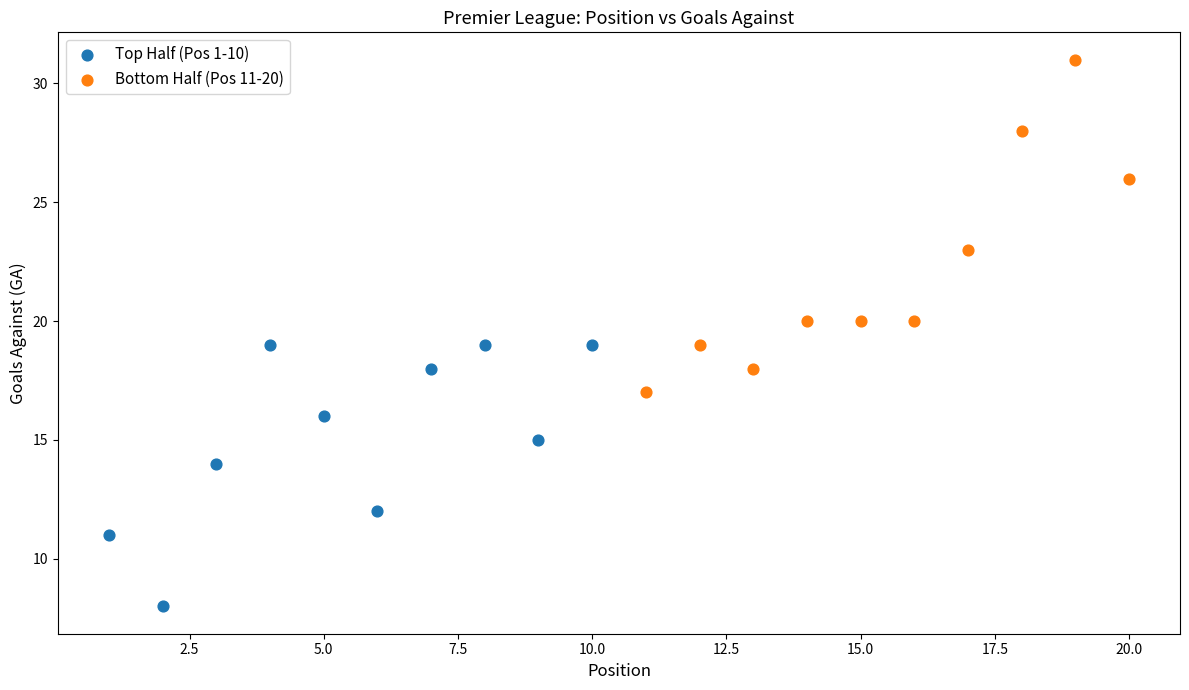

Which series reaches the minimum Y coordinate?

Top Half (Pos 1-10)